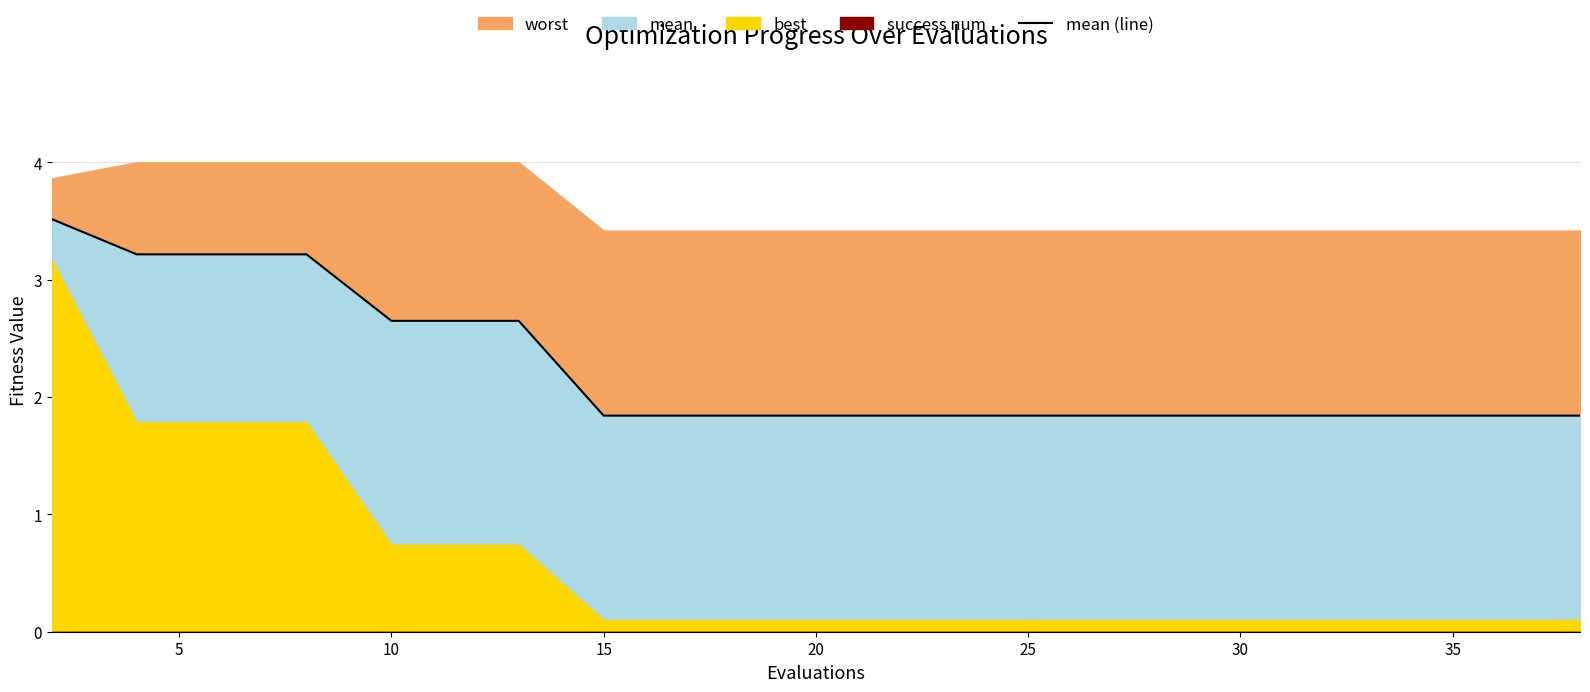

What is the average value?

2.3